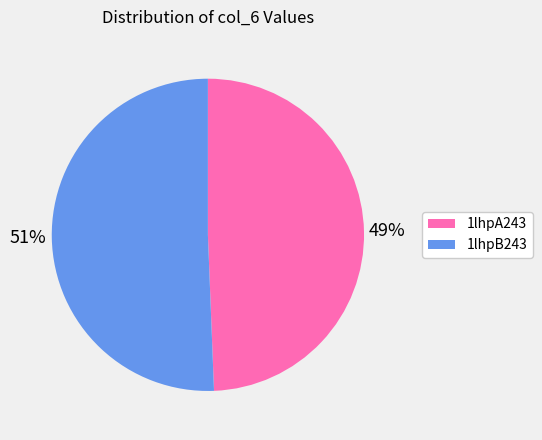

Is there any slice that represents more than half of the pie?

Yes